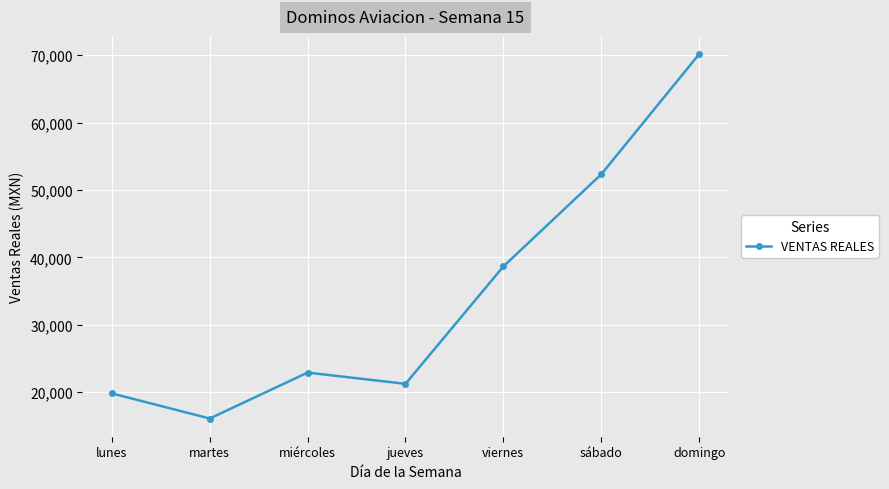

Count the number of categories in the chart.

7